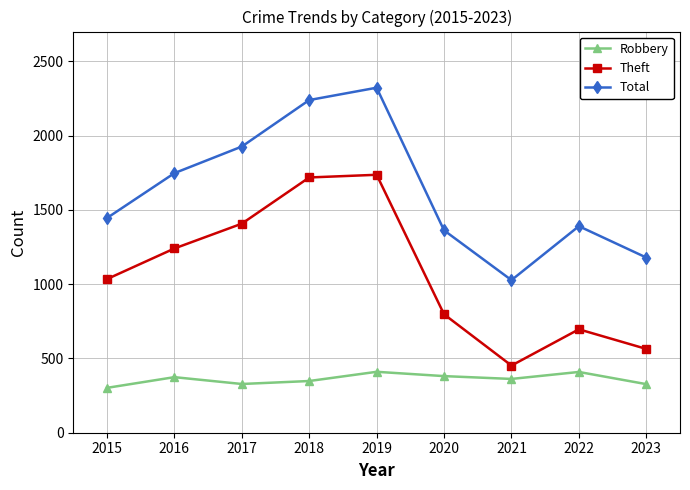

How many interior local peaks does the Theft series have?

2